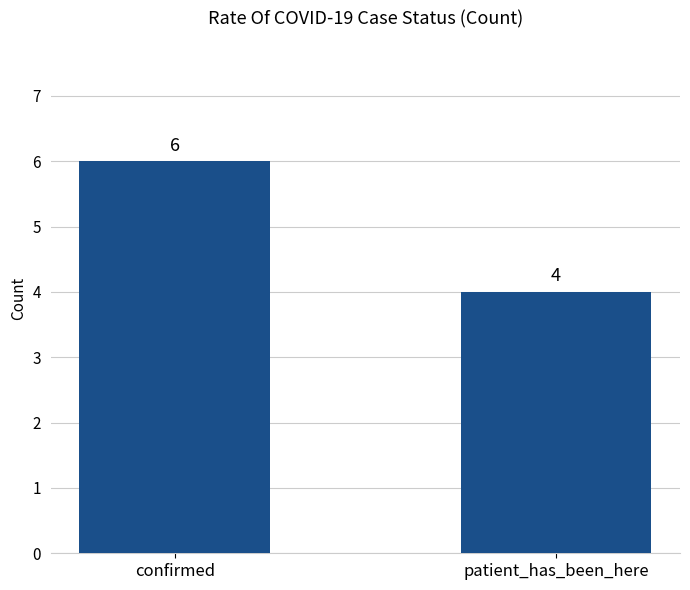

The chart shows a value of 6 at confirmed. True or false?

True